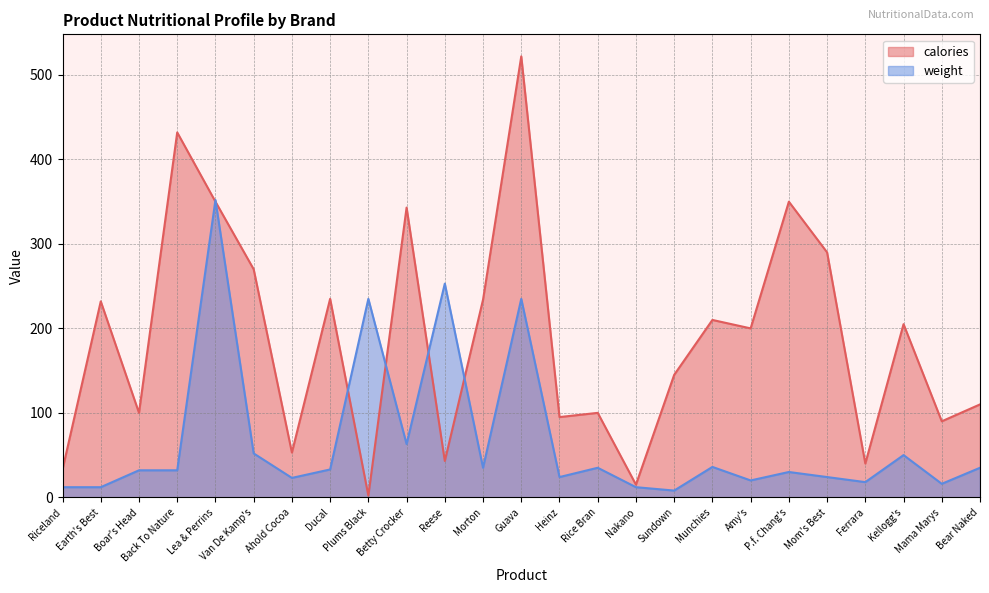

Rank the series by their maximum value, from lowest to highest.

weight, calories